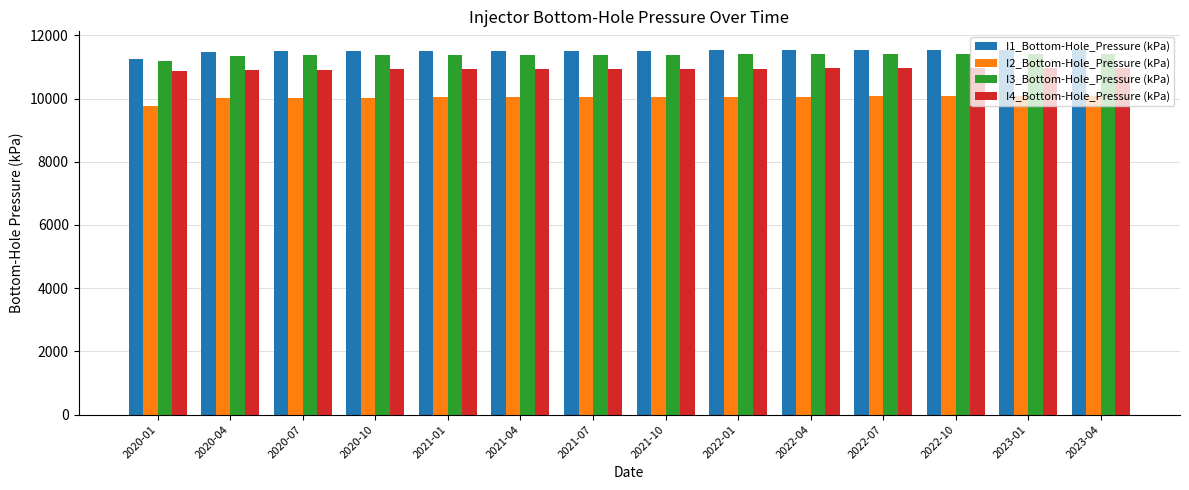

What value does the I1_Bottom-Hole_Pressure (kPa) series have at 2023-04?

11551.3